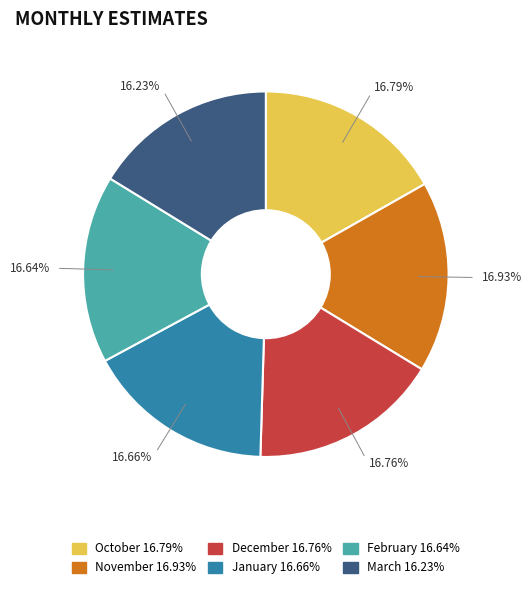

Combined, what portion of the pie is January and February?

33.3%